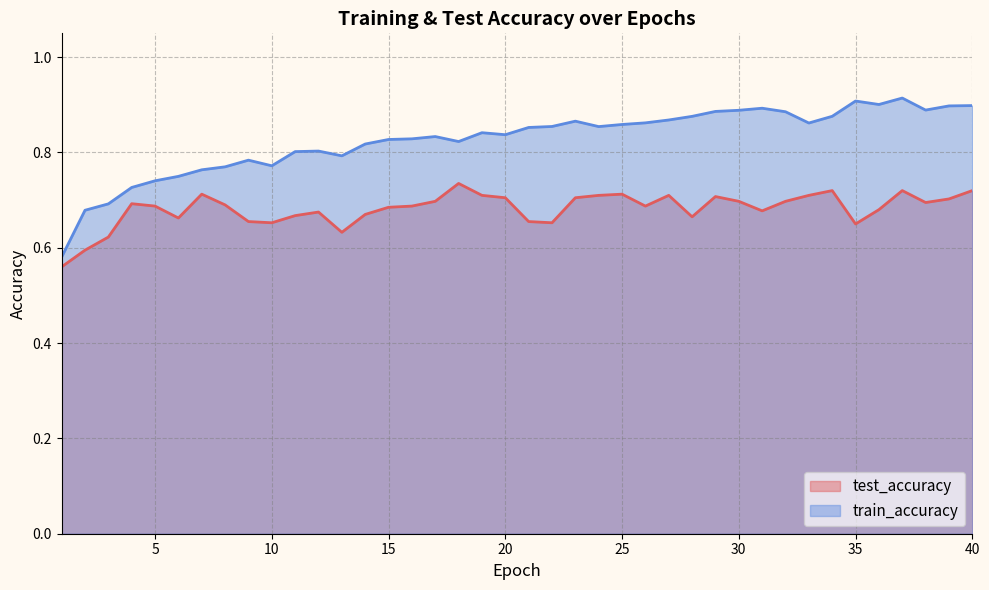

Which series has the largest range (max minus min)?

train_accuracy